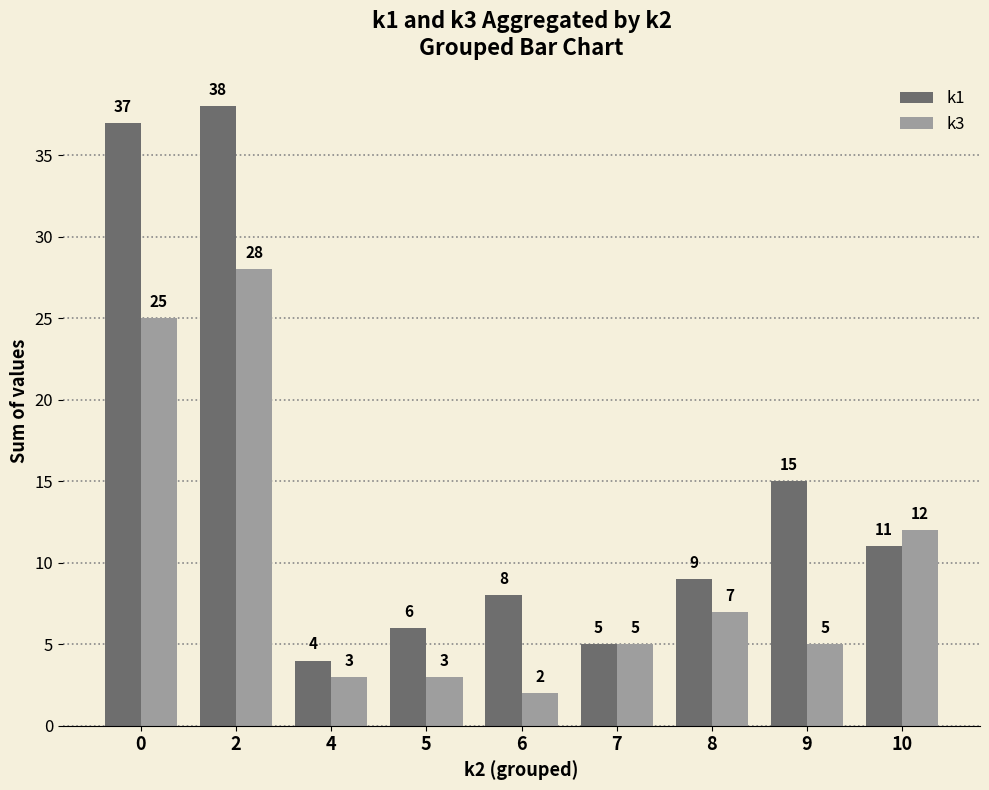

What is the highest value of the k3 series?

28